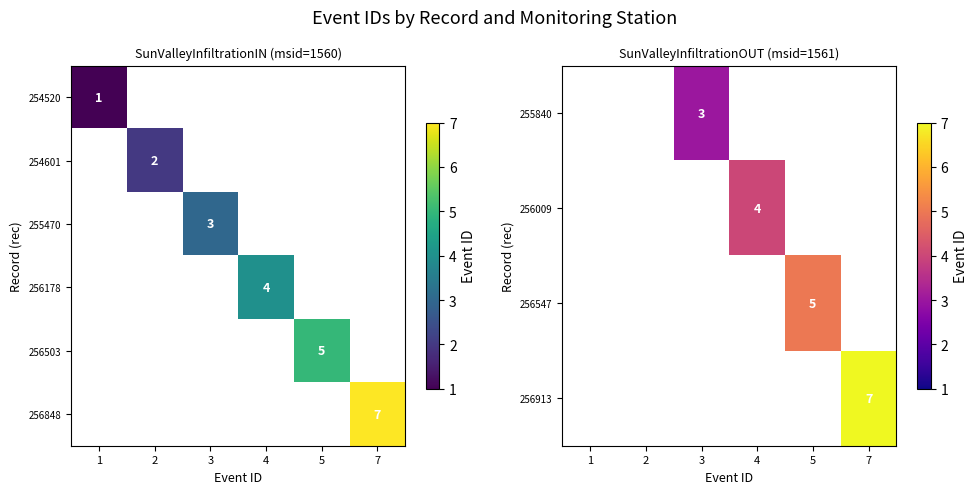

True or false: 256547 has a value of 2 at 5.

False